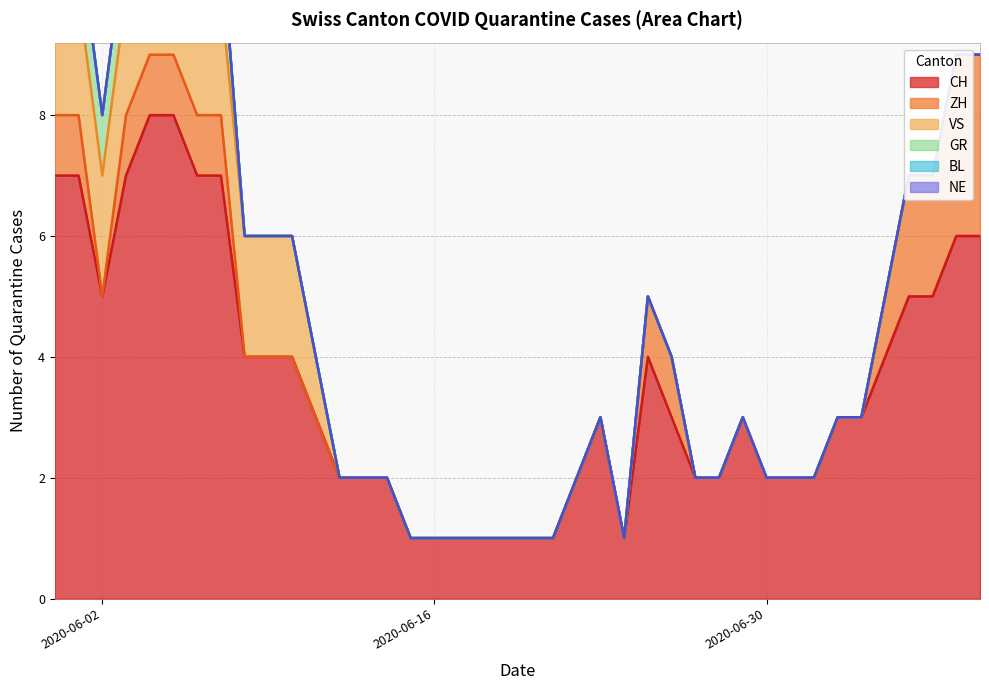

How many lines are shown in the chart?

6